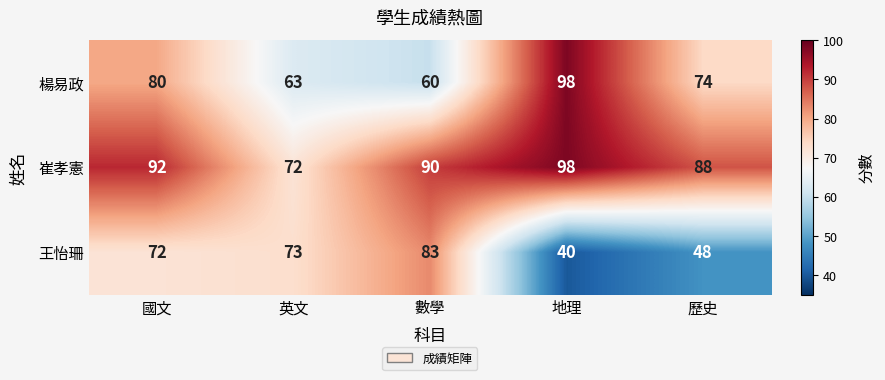

At which category is the sum across all series the highest?

國文